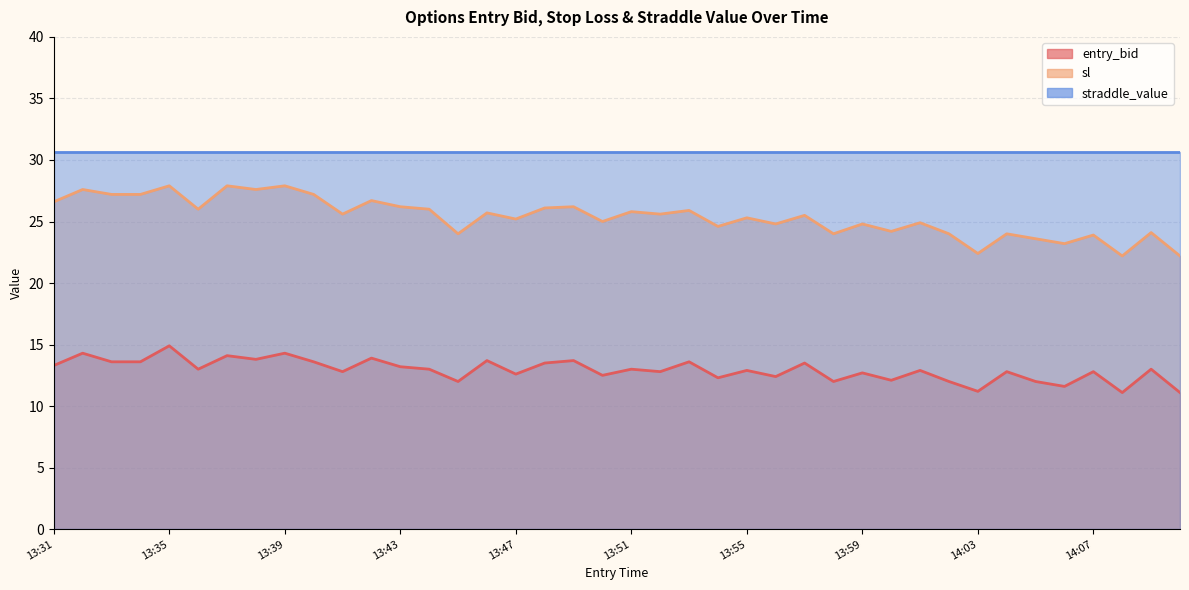

Between 14:01 and 13:40, which is larger?

13:40